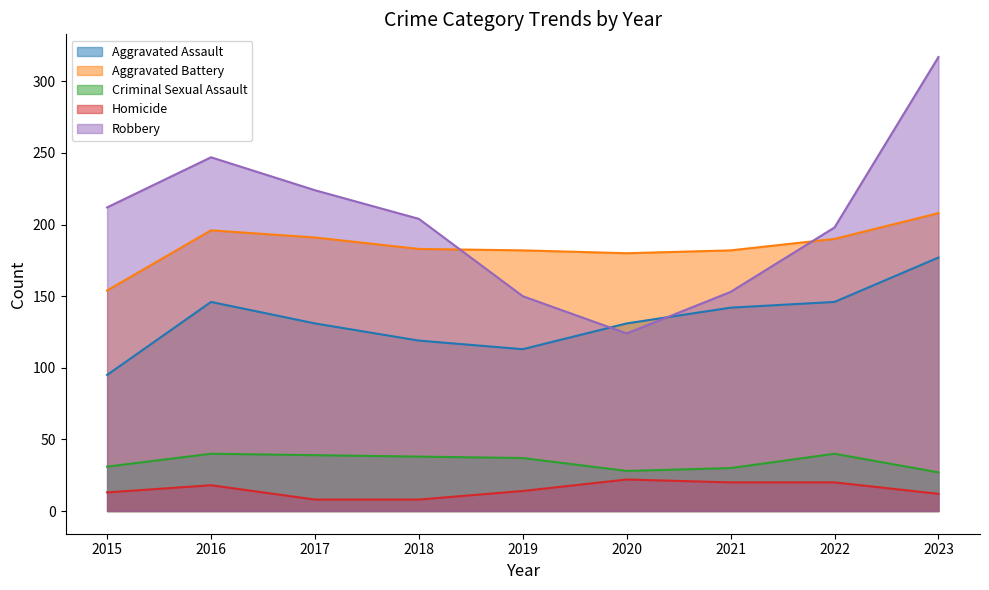

Is it true that Robbery equals 351 at 2016?

False